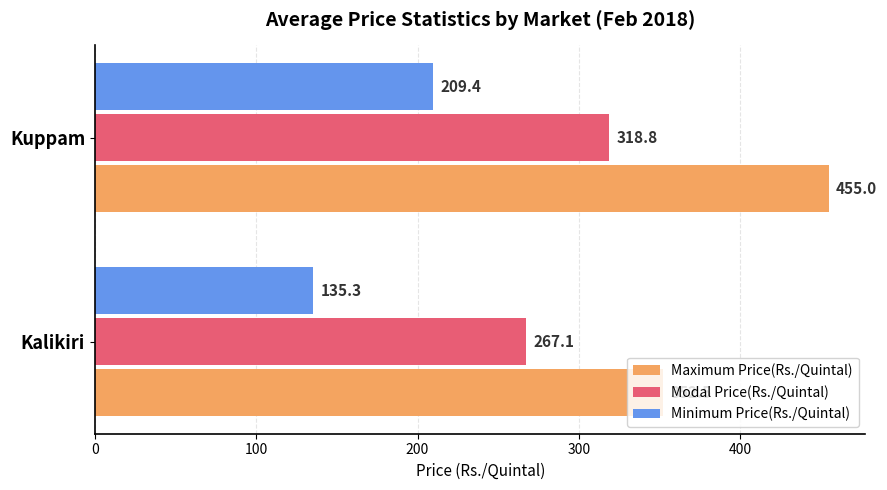

Where is Modal Price(Rs./Quintal) nearest to the value 292?

Kalikiri